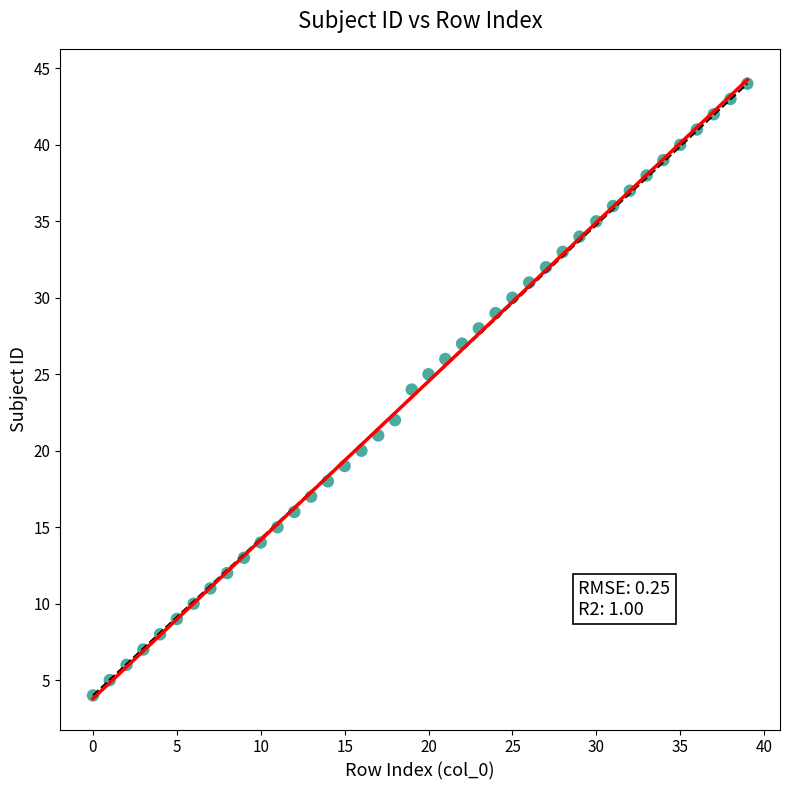

What is the range of Y values (max minus min)?

40